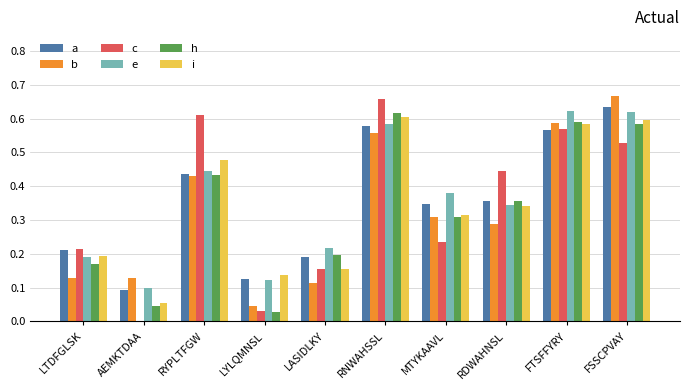

The value of h at LASIDLKY is 0.1. True or false?

False